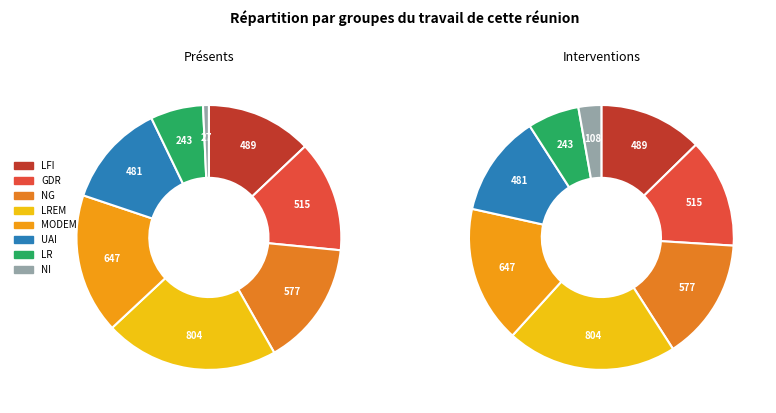

Is there any slice that represents more than half of the pie?

No